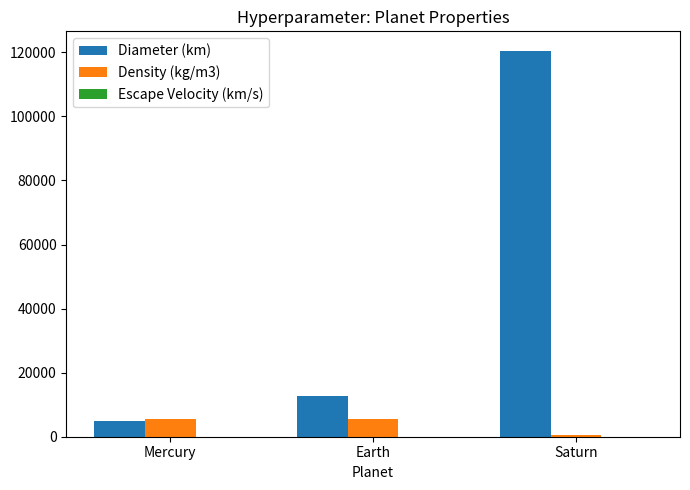

Count the number of categories in the chart.

3